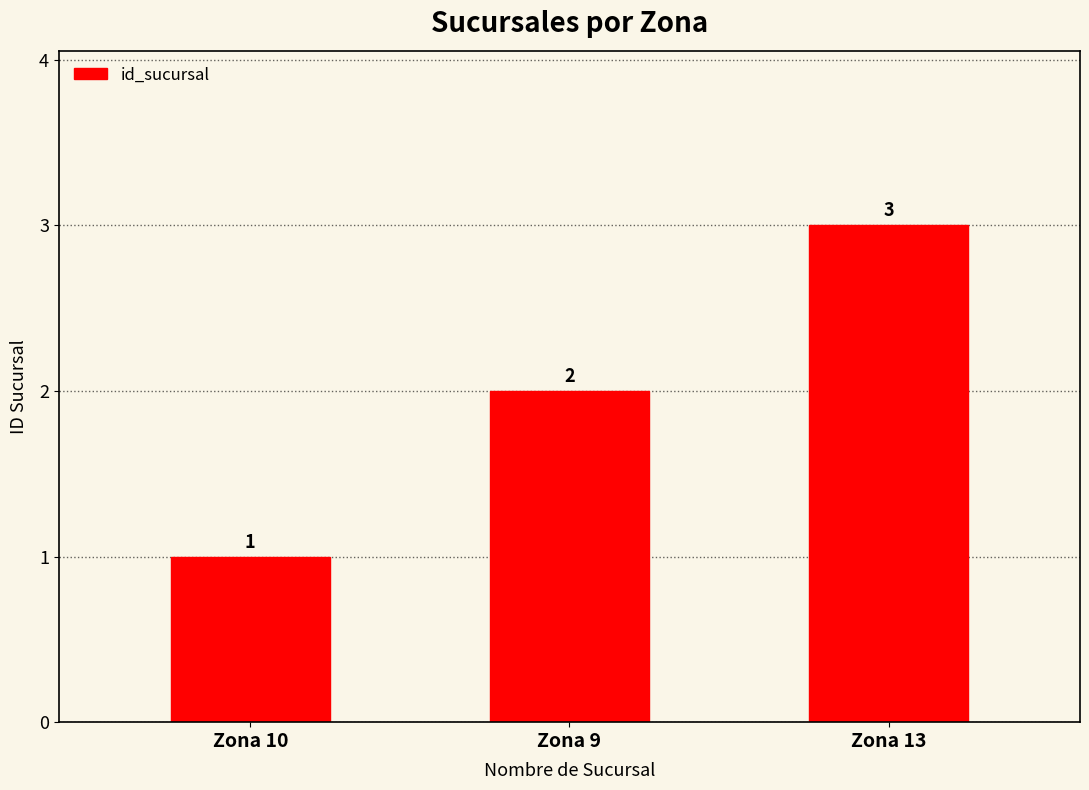

How many bars are there in total?

3